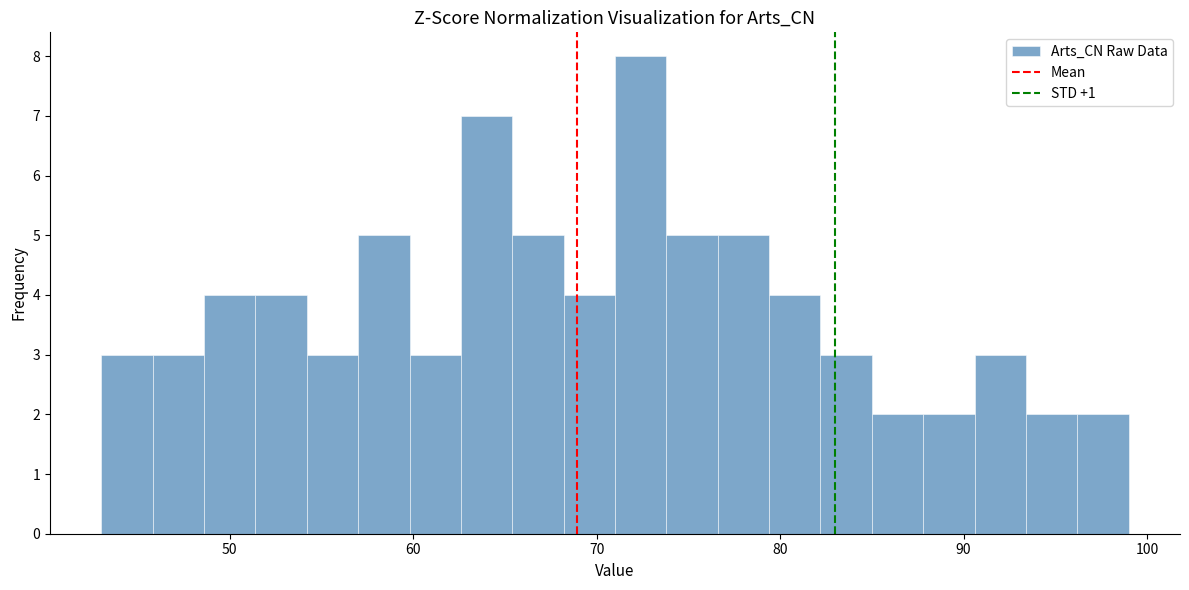

Read against the x-axis, roughly where is the centre of the tallest bar?

72